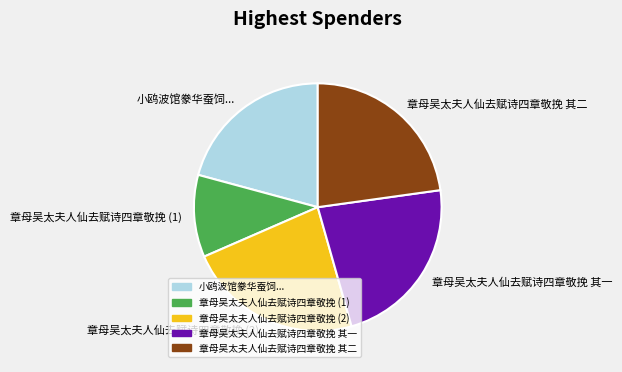

Is the sum of 章母吴太夫人仙去赋诗四章敬挽 其一 and 章母吴太夫人仙去赋诗四章敬挽 其二 greater than half?

No